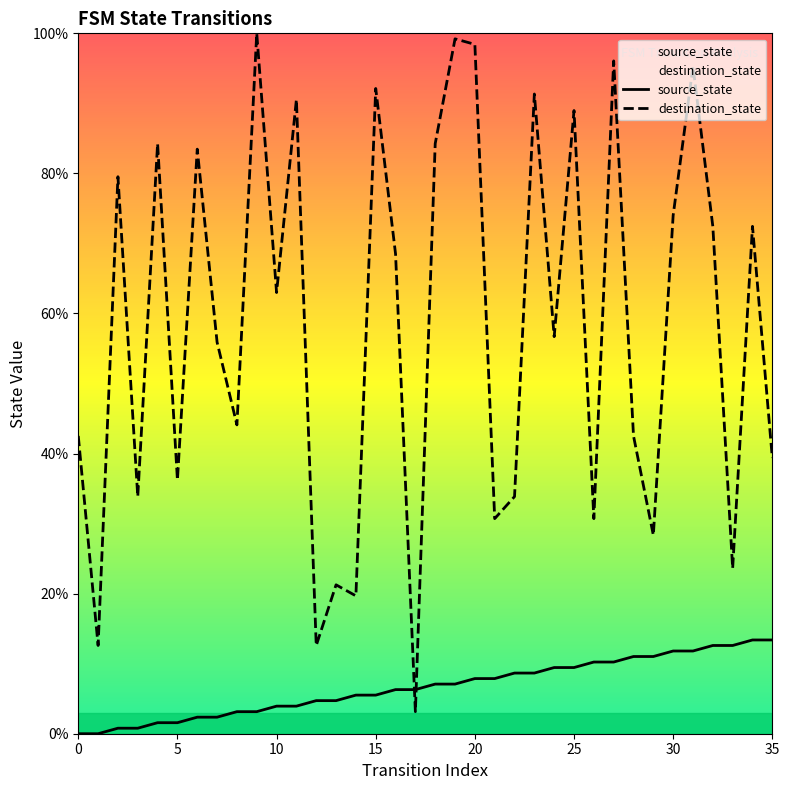

After their last crossing, which series has the higher values: source_state or destination_state?

destination_state